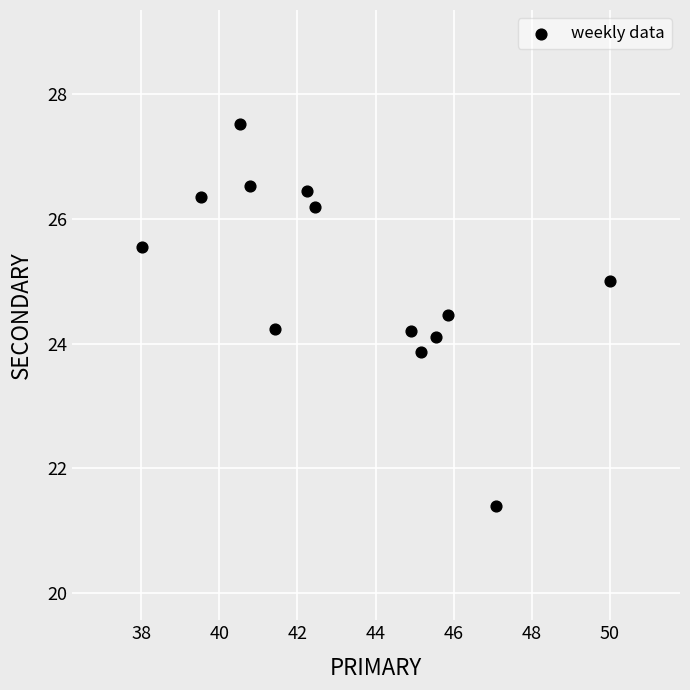

What is the range of Y values (max minus min)?

6.1